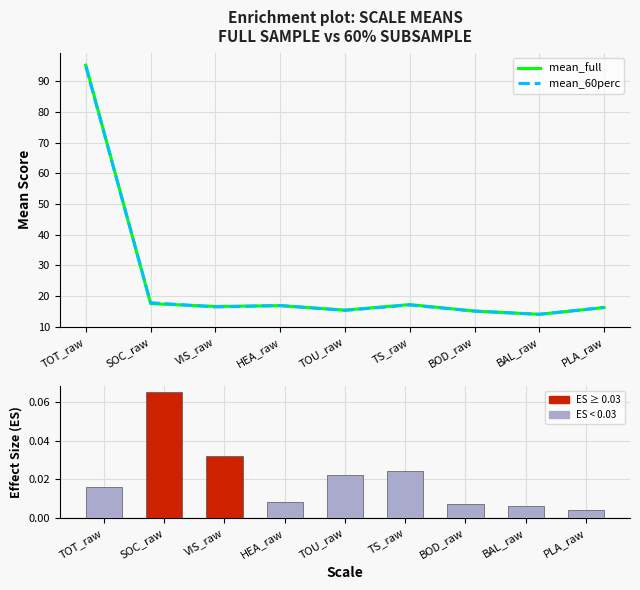

Does the chart contain stacked bars?

No